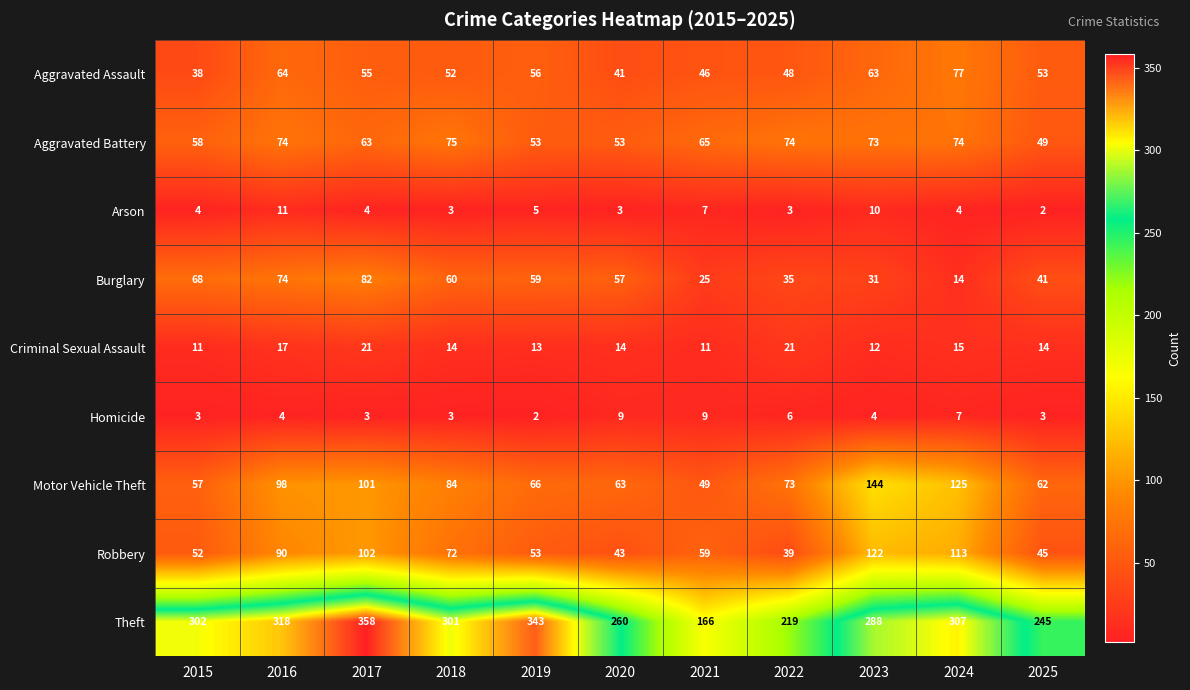

What is the difference between the highest and lowest values at 2017?

355